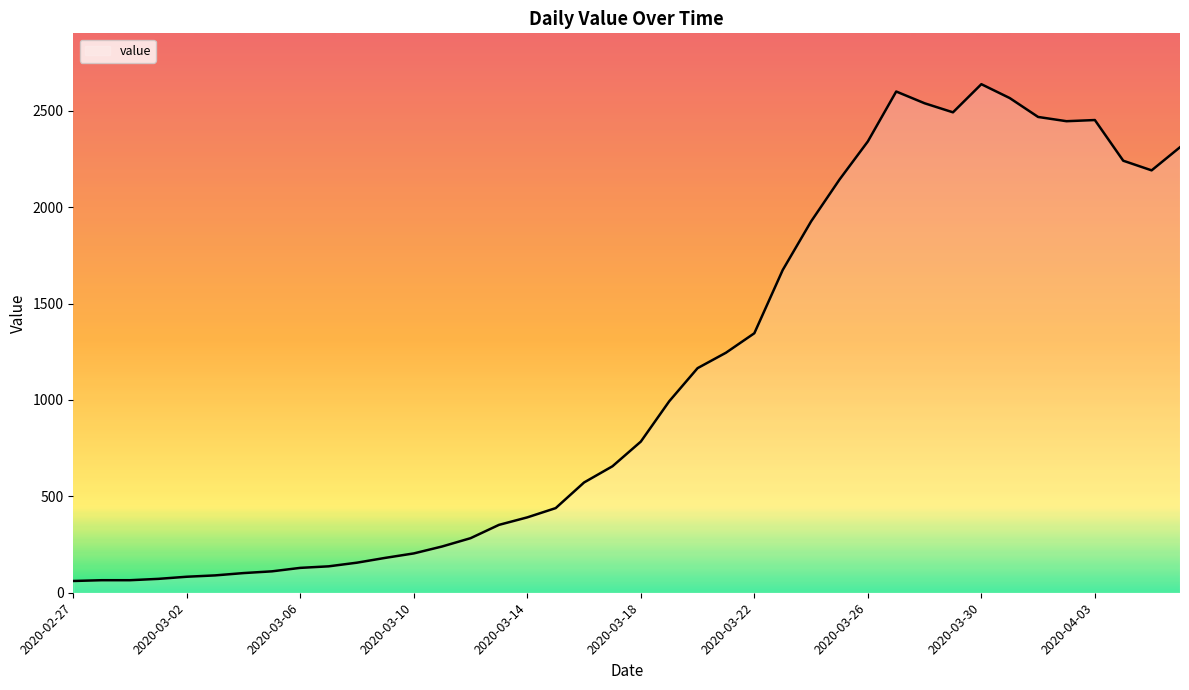

What is the maximum value shown in the chart?

2638